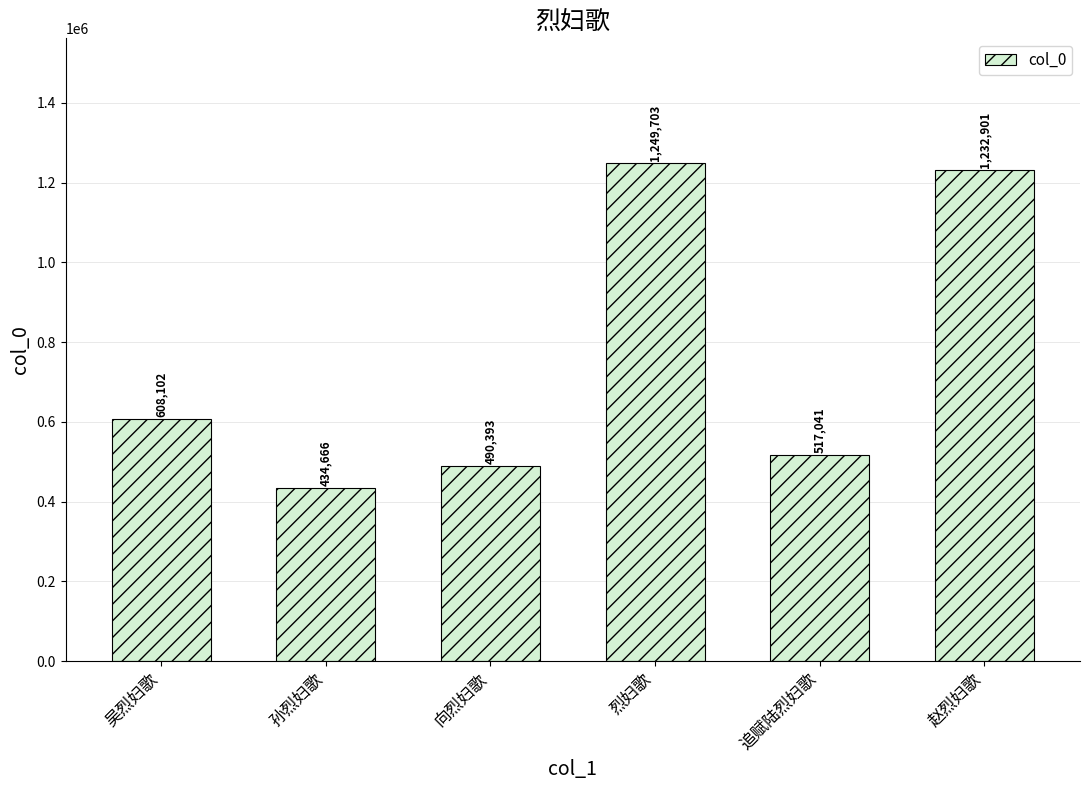

The chart shows a value of 1679111 at 赵烈妇歌. True or false?

False